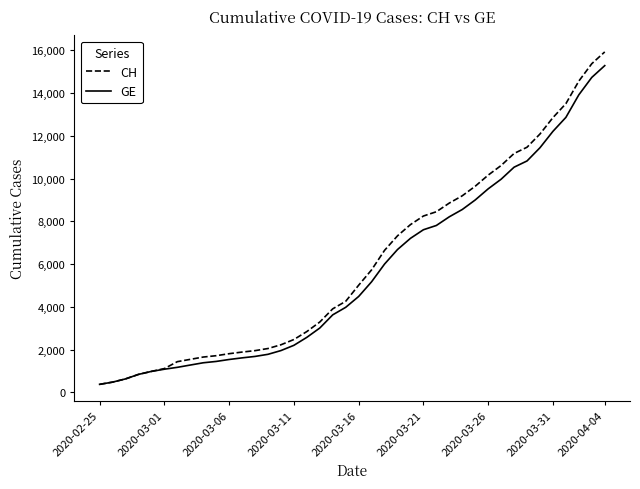

What is the maximum value for GE?

15284